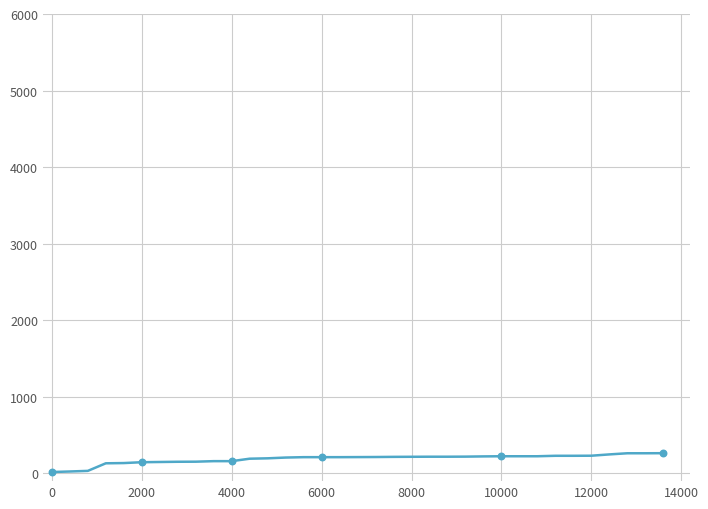

What is the difference between the maximum and minimum values?

246